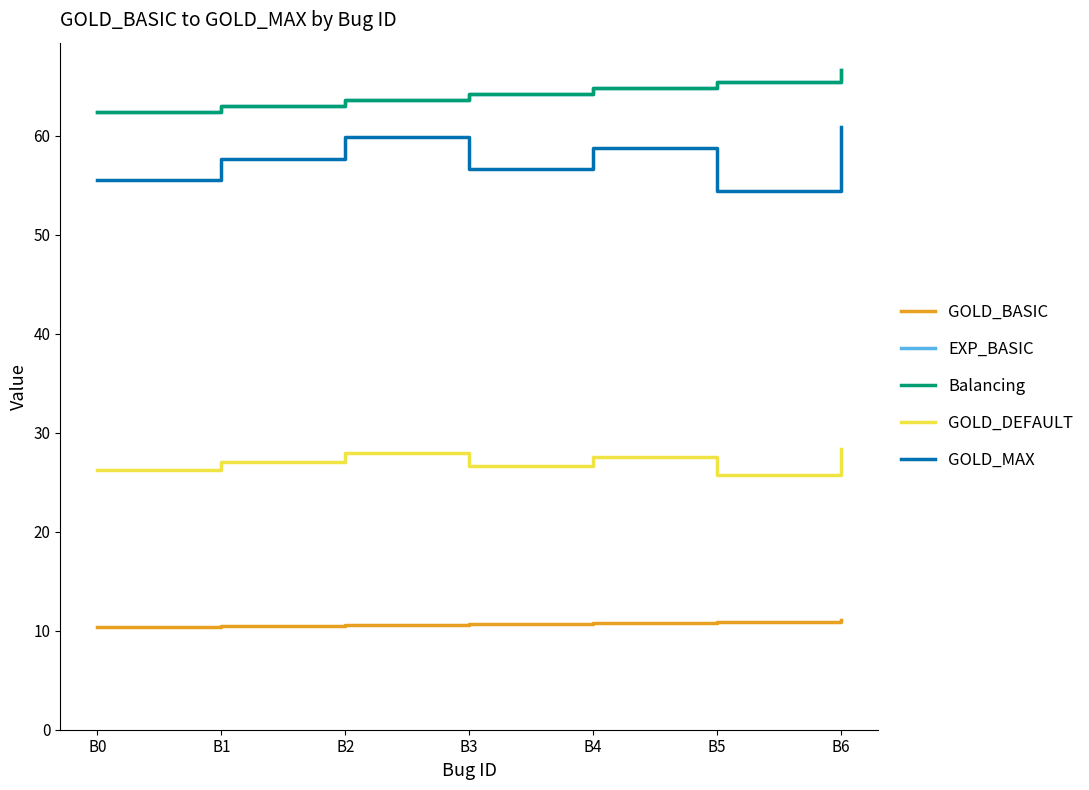

Reading right to left, extract all data points from this chart.

GOLD_BASIC: B6=11.1	B5=10.9	B4=10.8	B3=10.7	B2=10.6	B1=10.5	B0=10.4
EXP_BASIC: B6=66.6	B5=65.4	B4=64.8	B3=64.2	B2=63.6	B1=63.0	B0=62.4
Balancing: B6=66.6	B5=65.4	B4=64.8	B3=64.2	B2=63.6	B1=63.0	B0=62.4
GOLD_DEFAULT: B6=28.4	B5=25.8	B4=27.5	B3=26.6	B2=28.0	B1=27.1	B0=26.2
GOLD_MAX: B6=60.9	B5=54.4	B4=58.8	B3=56.6	B2=59.9	B1=57.7	B0=55.5